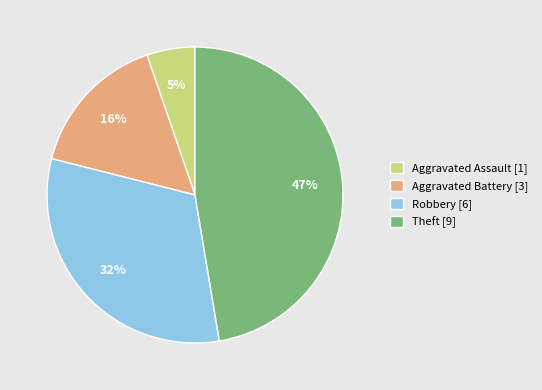

What percentage is the Aggravated Assault slice, to the nearest percent?

5%